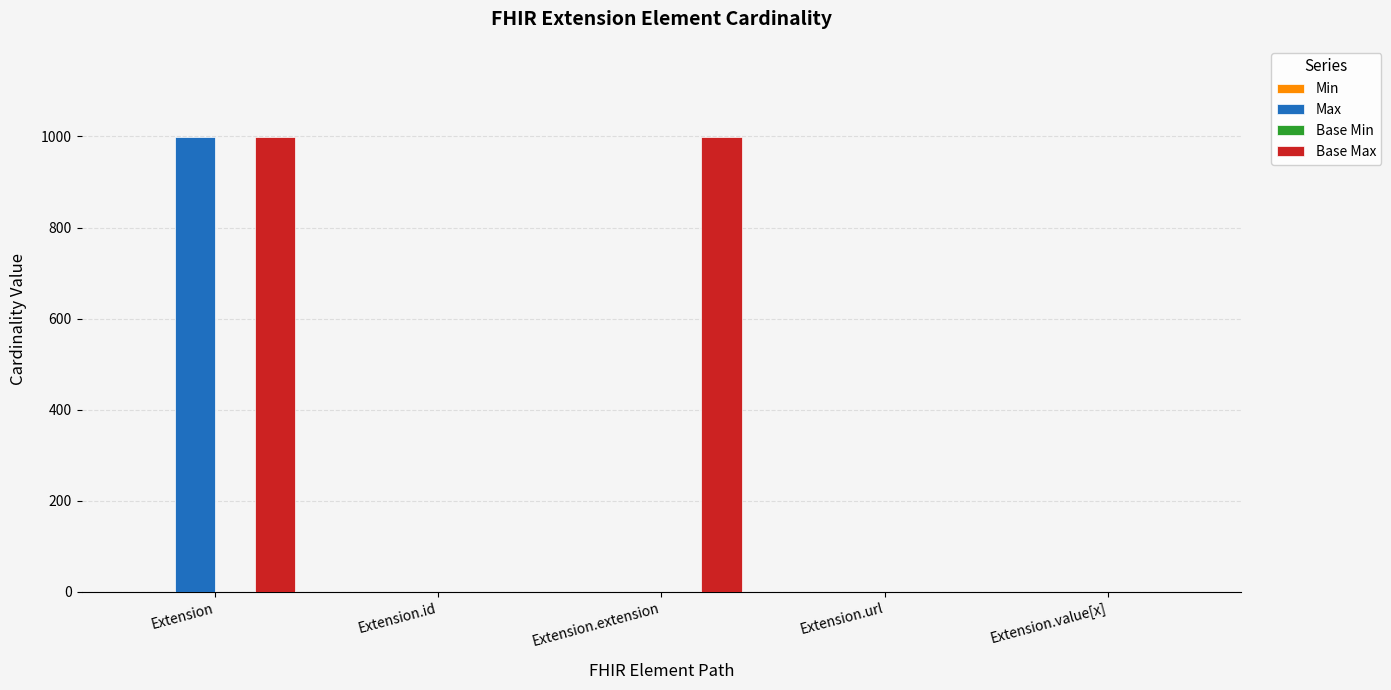

Is it true that Base Max equals 999 at Extension?

True